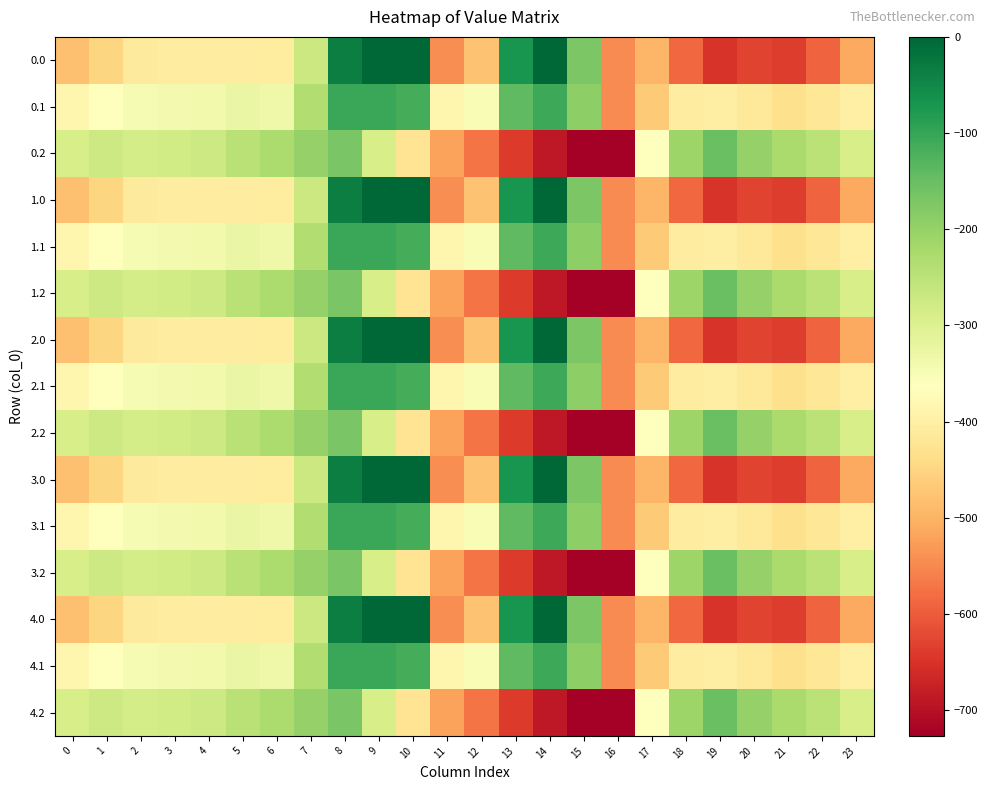

Reading right to left, what are all the values shown in this chart?

0.0: 23=-511.3	22=-592.3	21=-638.4	20=-629.9	19=-649.2	18=-586.7	17=-494.8	16=-545.4	15=-172.8	14=-0.3	13=-70.2	12=-477.2	11=-544.3	10=0.0	9=0.0	8=-35.0	7=-270.7	6=-408.0	5=-403.8	4=-404.9	3=-404.4	2=-410.3	1=-449.5	0=-482.0
0.1: 23=-399.4	22=-419.9	21=-432.4	20=-414.5	19=-400.2	18=-405.4	17=-466.6	16=-547.3	15=-190.4	14=-105.5	13=-141.2	12=-350.8	11=-384.7	10=-114.0	9=-104.8	8=-102.3	7=-234.9	6=-332.2	5=-325.7	4=-339.6	3=-342.7	2=-347.9	1=-361.1	0=-384.6
0.2: 23=-287.5	22=-247.4	21=-226.4	20=-199.2	19=-151.0	18=-210.0	17=-362.4	16=-726.6	15=-725.8	14=-687.4	13=-640.4	12=-571.2	11=-520.6	10=-423.5	9=-288.5	8=-169.5	7=-199.0	6=-228.8	5=-245.0	4=-274.4	3=-281.0	2=-285.5	1=-272.7	0=-287.1
1.0: 23=-511.3	22=-592.3	21=-638.4	20=-629.9	19=-649.2	18=-586.7	17=-494.8	16=-545.4	15=-172.8	14=-0.3	13=-70.2	12=-477.2	11=-544.3	10=0.0	9=0.0	8=-35.0	7=-270.7	6=-408.0	5=-403.8	4=-404.9	3=-404.4	2=-410.3	1=-449.5	0=-482.0
1.1: 23=-399.4	22=-419.9	21=-432.4	20=-414.5	19=-400.2	18=-405.4	17=-466.6	16=-547.3	15=-190.4	14=-105.5	13=-141.2	12=-350.8	11=-384.7	10=-114.0	9=-104.8	8=-102.3	7=-234.9	6=-332.2	5=-325.7	4=-339.6	3=-342.7	2=-347.9	1=-361.1	0=-384.6
1.2: 23=-287.5	22=-247.4	21=-226.4	20=-199.2	19=-151.0	18=-210.0	17=-362.4	16=-726.6	15=-725.8	14=-687.4	13=-640.4	12=-571.2	11=-520.6	10=-423.5	9=-288.5	8=-169.5	7=-199.0	6=-228.8	5=-245.0	4=-274.4	3=-281.0	2=-285.5	1=-272.7	0=-287.1
2.0: 23=-511.3	22=-592.3	21=-638.4	20=-629.9	19=-649.2	18=-586.7	17=-494.8	16=-545.4	15=-172.8	14=-0.3	13=-70.2	12=-477.2	11=-544.3	10=0.0	9=0.0	8=-35.0	7=-270.7	6=-408.0	5=-403.8	4=-404.9	3=-404.4	2=-410.3	1=-449.5	0=-482.0
2.1: 23=-399.4	22=-419.9	21=-432.4	20=-414.5	19=-400.2	18=-405.4	17=-466.6	16=-547.3	15=-190.4	14=-105.5	13=-141.2	12=-350.8	11=-384.7	10=-114.0	9=-104.8	8=-102.3	7=-234.9	6=-332.2	5=-325.7	4=-339.6	3=-342.7	2=-347.9	1=-361.1	0=-384.6
2.2: 23=-287.5	22=-247.4	21=-226.4	20=-199.2	19=-151.0	18=-210.0	17=-362.4	16=-726.6	15=-725.8	14=-687.4	13=-640.4	12=-571.2	11=-520.6	10=-423.5	9=-288.5	8=-169.5	7=-199.0	6=-228.8	5=-245.0	4=-274.4	3=-281.0	2=-285.5	1=-272.7	0=-287.1
3.0: 23=-511.3	22=-592.3	21=-638.4	20=-629.9	19=-649.2	18=-586.7	17=-494.8	16=-545.4	15=-172.8	14=-0.3	13=-70.2	12=-477.2	11=-544.3	10=0.0	9=0.0	8=-35.0	7=-270.7	6=-408.0	5=-403.8	4=-404.9	3=-404.4	2=-410.3	1=-449.5	0=-482.0
3.1: 23=-399.4	22=-419.9	21=-432.4	20=-414.5	19=-400.2	18=-405.4	17=-466.6	16=-547.3	15=-190.4	14=-105.5	13=-141.2	12=-350.8	11=-384.7	10=-114.0	9=-104.8	8=-102.3	7=-234.9	6=-332.2	5=-325.7	4=-339.6	3=-342.7	2=-347.9	1=-361.1	0=-384.6
3.2: 23=-287.5	22=-247.4	21=-226.4	20=-199.2	19=-151.0	18=-210.0	17=-362.4	16=-726.6	15=-725.8	14=-687.4	13=-640.4	12=-571.2	11=-520.6	10=-423.5	9=-288.5	8=-169.5	7=-199.0	6=-228.8	5=-245.0	4=-274.4	3=-281.0	2=-285.5	1=-272.7	0=-287.1
4.0: 23=-511.3	22=-592.3	21=-638.4	20=-629.9	19=-649.2	18=-586.7	17=-494.8	16=-545.4	15=-172.8	14=-0.3	13=-70.2	12=-477.2	11=-544.3	10=0.0	9=0.0	8=-35.0	7=-270.7	6=-408.0	5=-403.8	4=-404.9	3=-404.4	2=-410.3	1=-449.5	0=-482.0
4.1: 23=-399.4	22=-419.9	21=-432.4	20=-414.5	19=-400.2	18=-405.4	17=-466.6	16=-547.3	15=-190.4	14=-105.5	13=-141.2	12=-350.8	11=-384.7	10=-114.0	9=-104.8	8=-102.3	7=-234.9	6=-332.2	5=-325.7	4=-339.6	3=-342.7	2=-347.9	1=-361.1	0=-384.6
4.2: 23=-287.5	22=-247.4	21=-226.4	20=-199.2	19=-151.0	18=-210.0	17=-362.4	16=-726.6	15=-725.8	14=-687.4	13=-640.4	12=-571.2	11=-520.6	10=-423.5	9=-288.5	8=-169.5	7=-199.0	6=-228.8	5=-245.0	4=-274.4	3=-281.0	2=-285.5	1=-272.7	0=-287.1